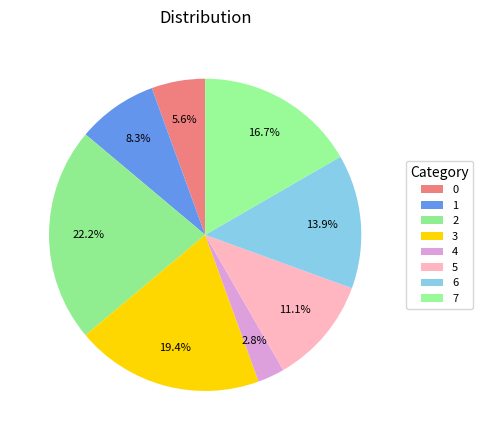

Do 7 and 2 together represent more than half of the pie?

No